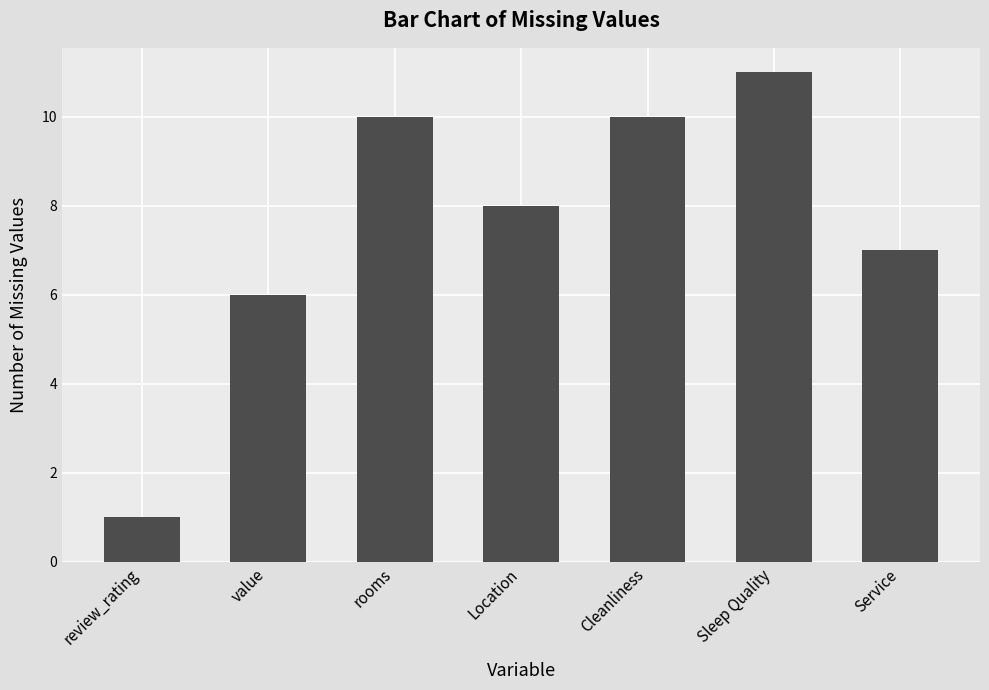

What is the maximum value shown in the chart?

11